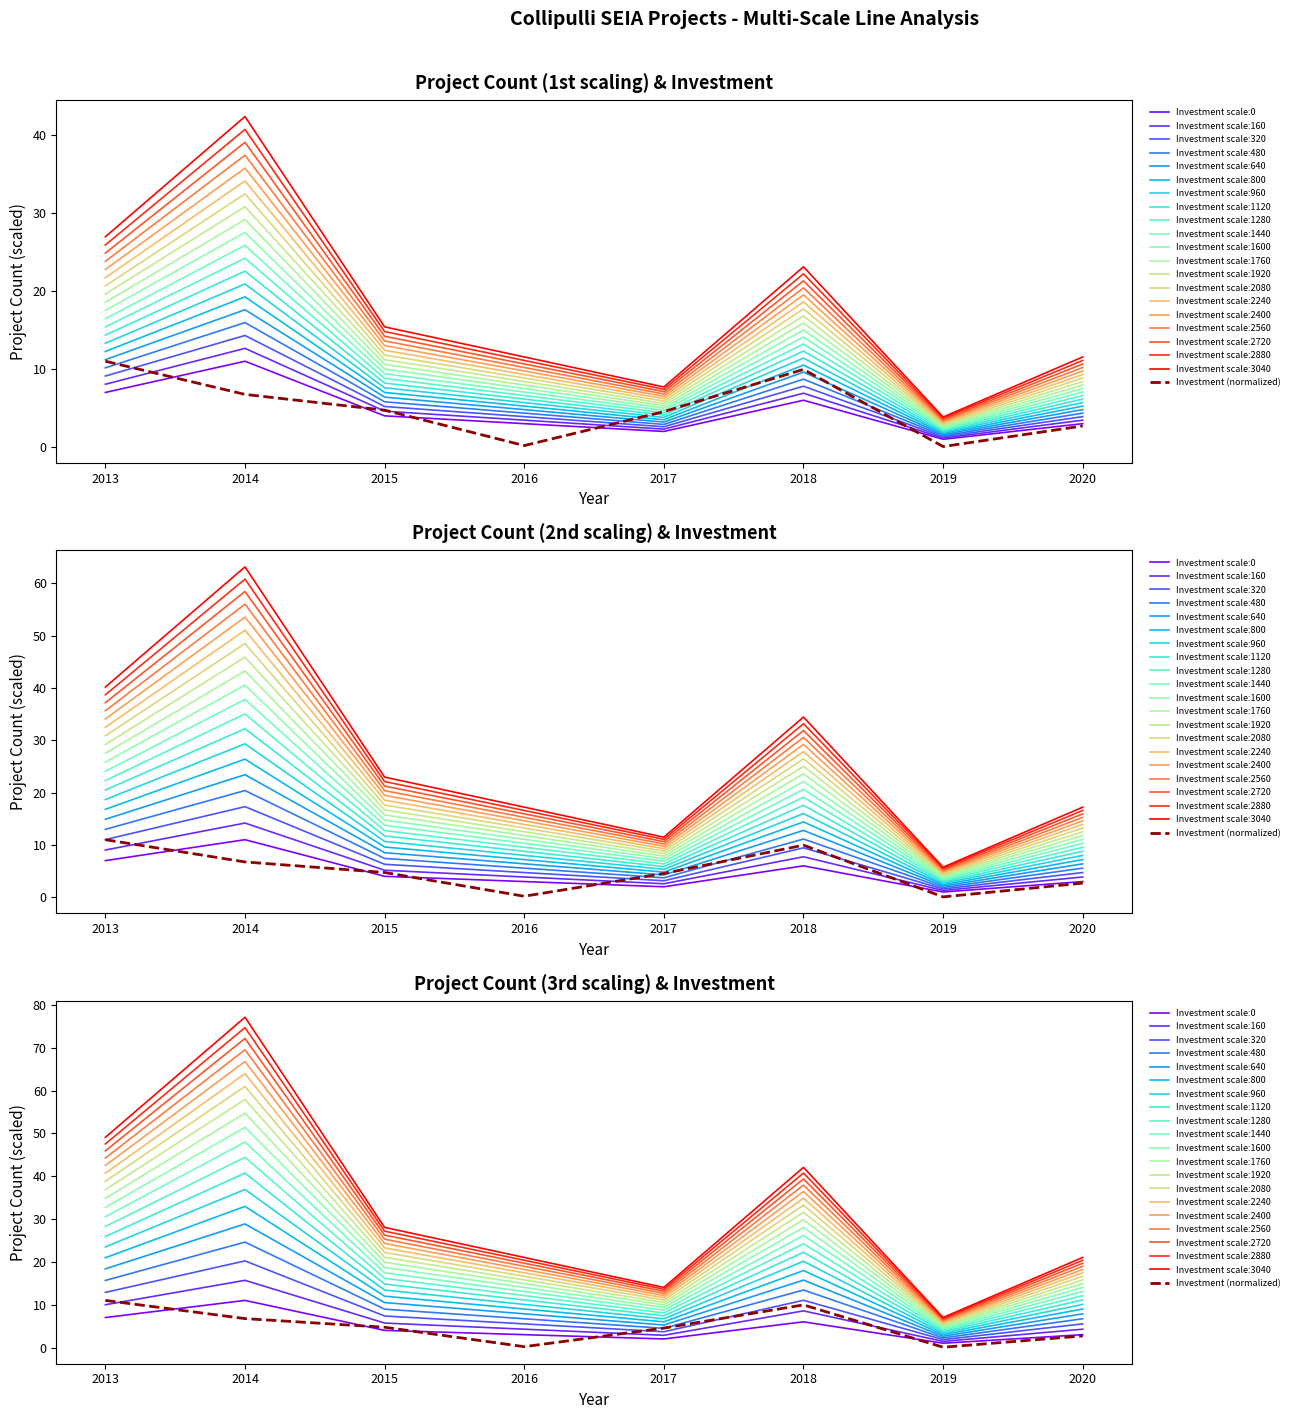

Approximately how many times larger is the value at 2019 compared to 2013?

0.1